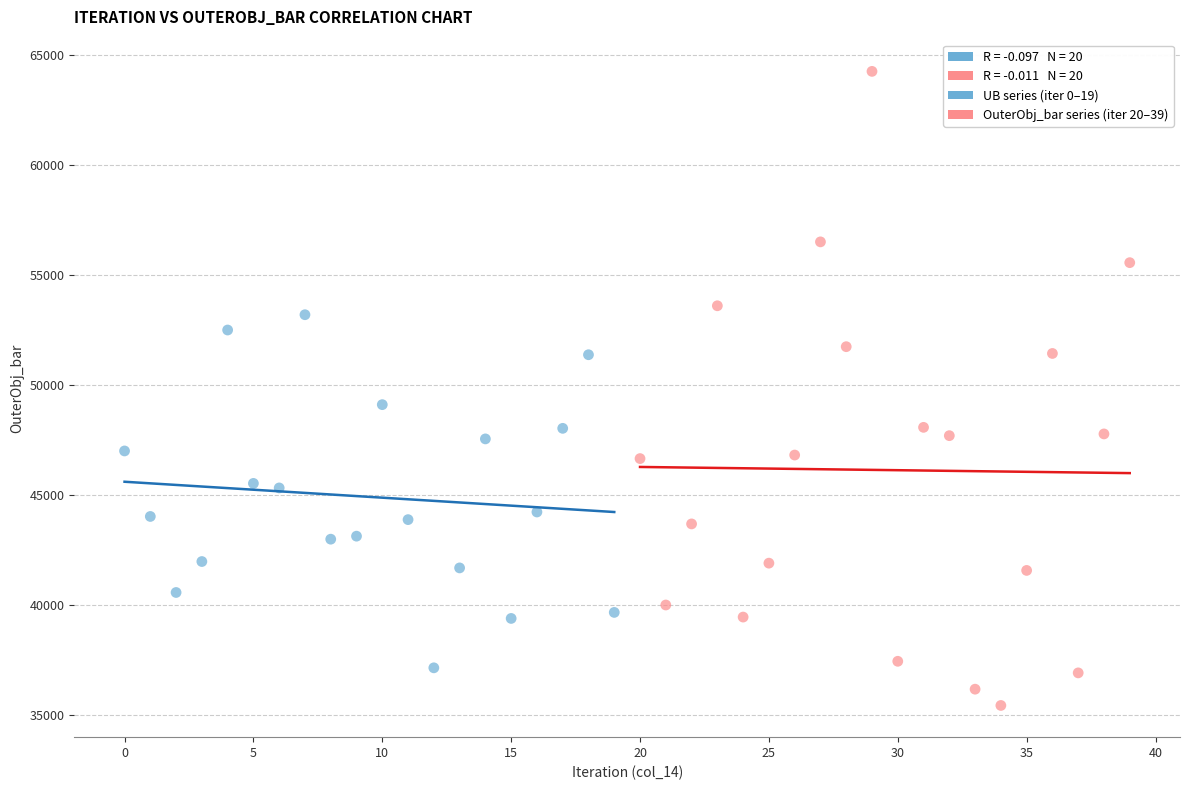

Which series reaches the minimum Y coordinate?

OuterObj_bar series (iter 20–39)